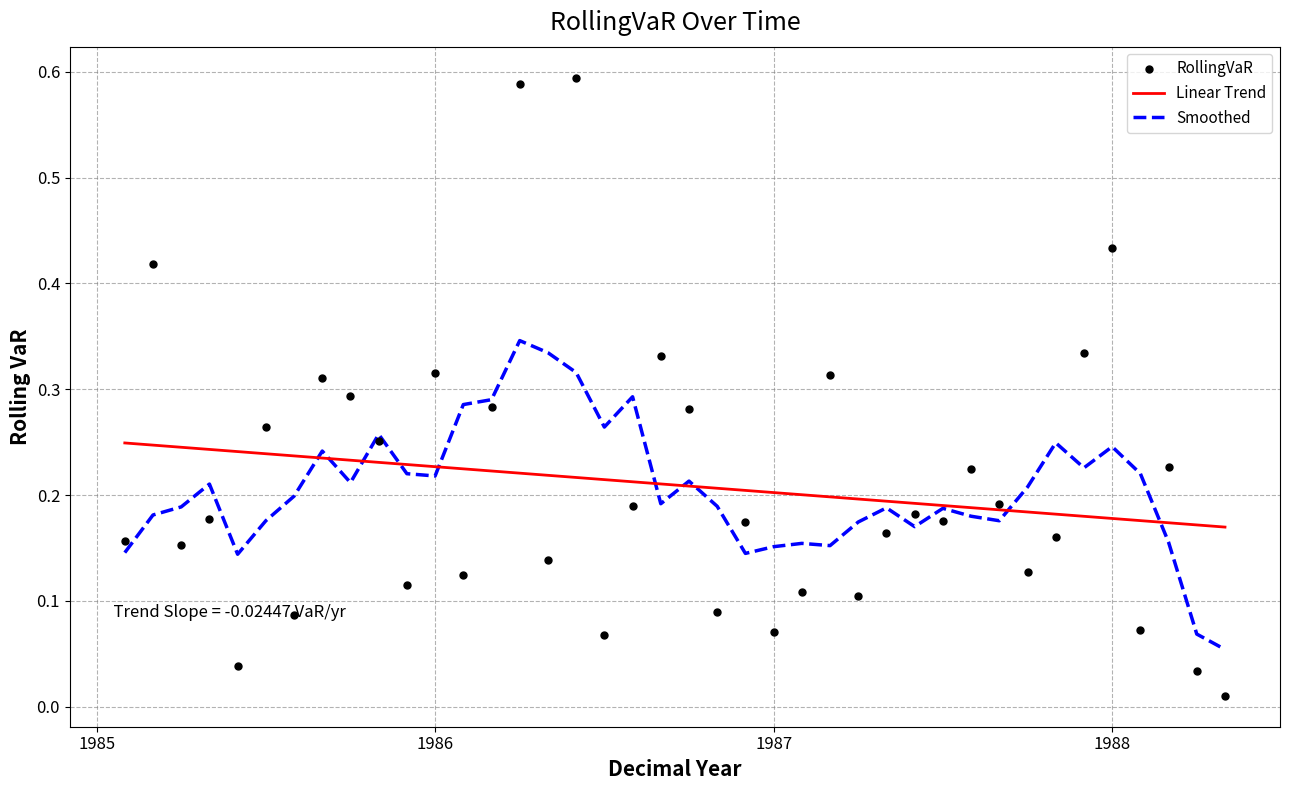

Which series contains the highest Y value?

RollingVaR